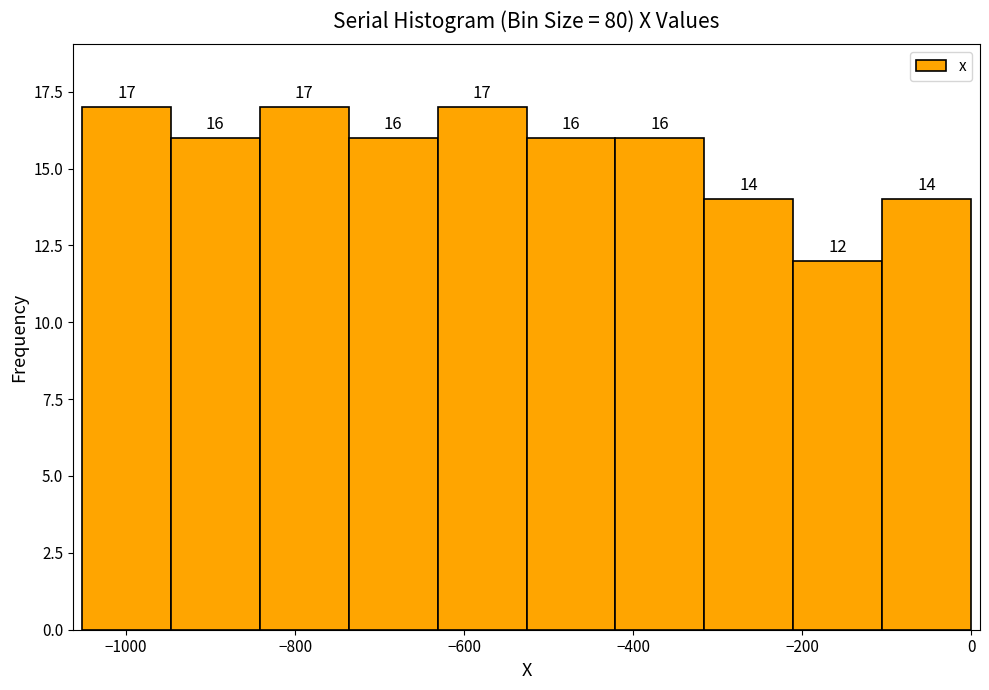

How tall is the bar that spans -1060 to -940 on the x-axis? The bar edges are not printed on the chart, so give them approximately, as read against the axis.

17